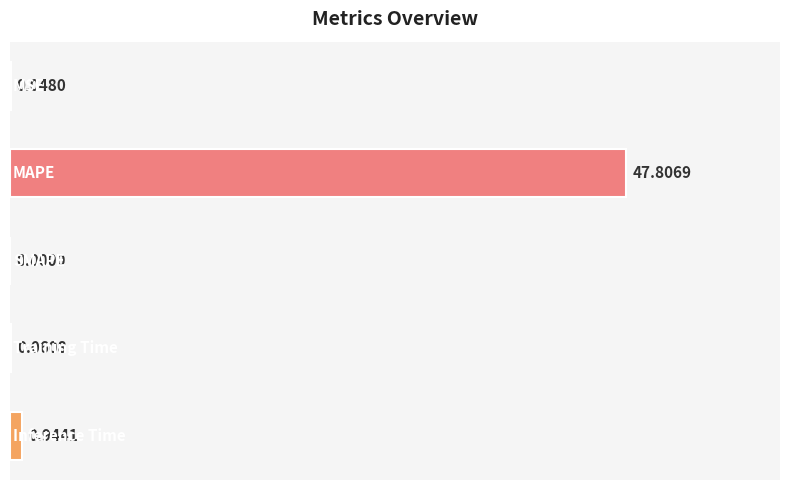

What is the sum of all values?

48.9